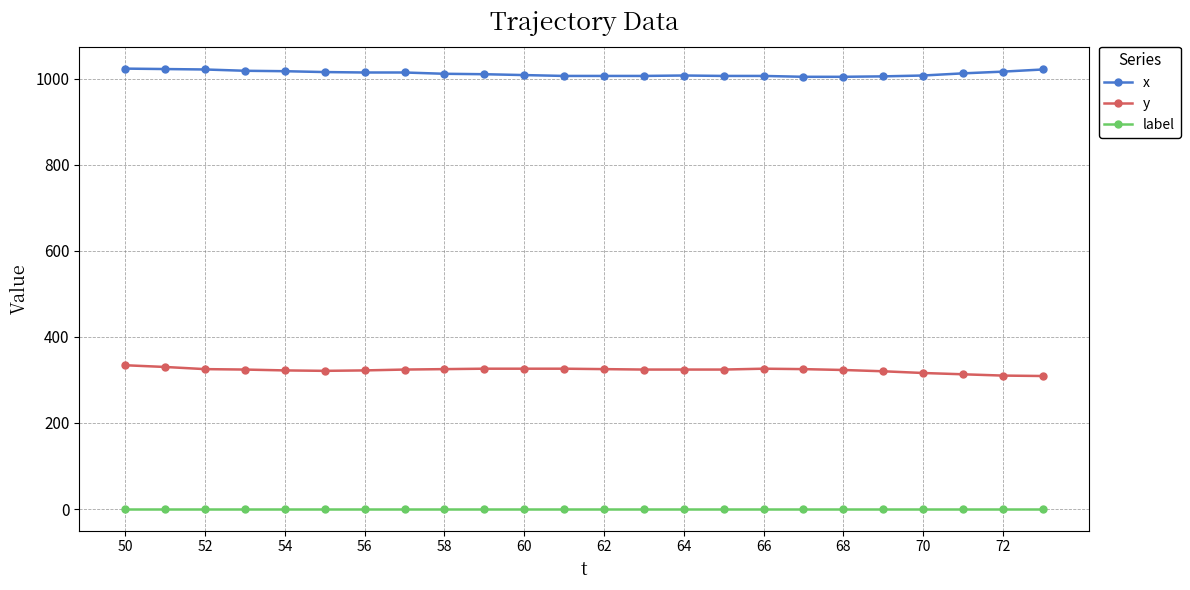

At how many categories does at least one series exceed 67?

24